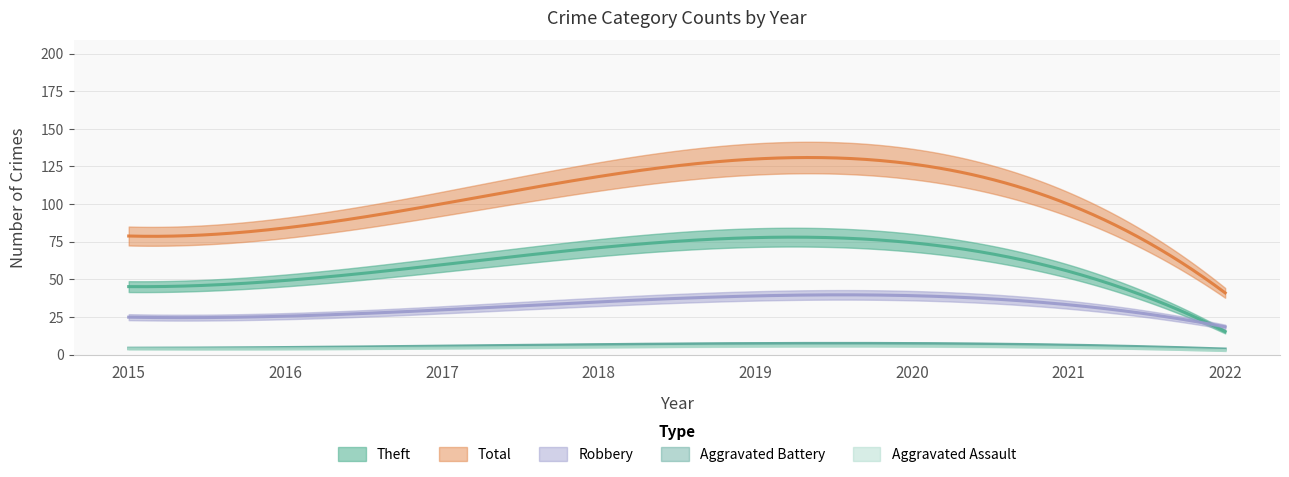

How many lines are shown in the chart?

5